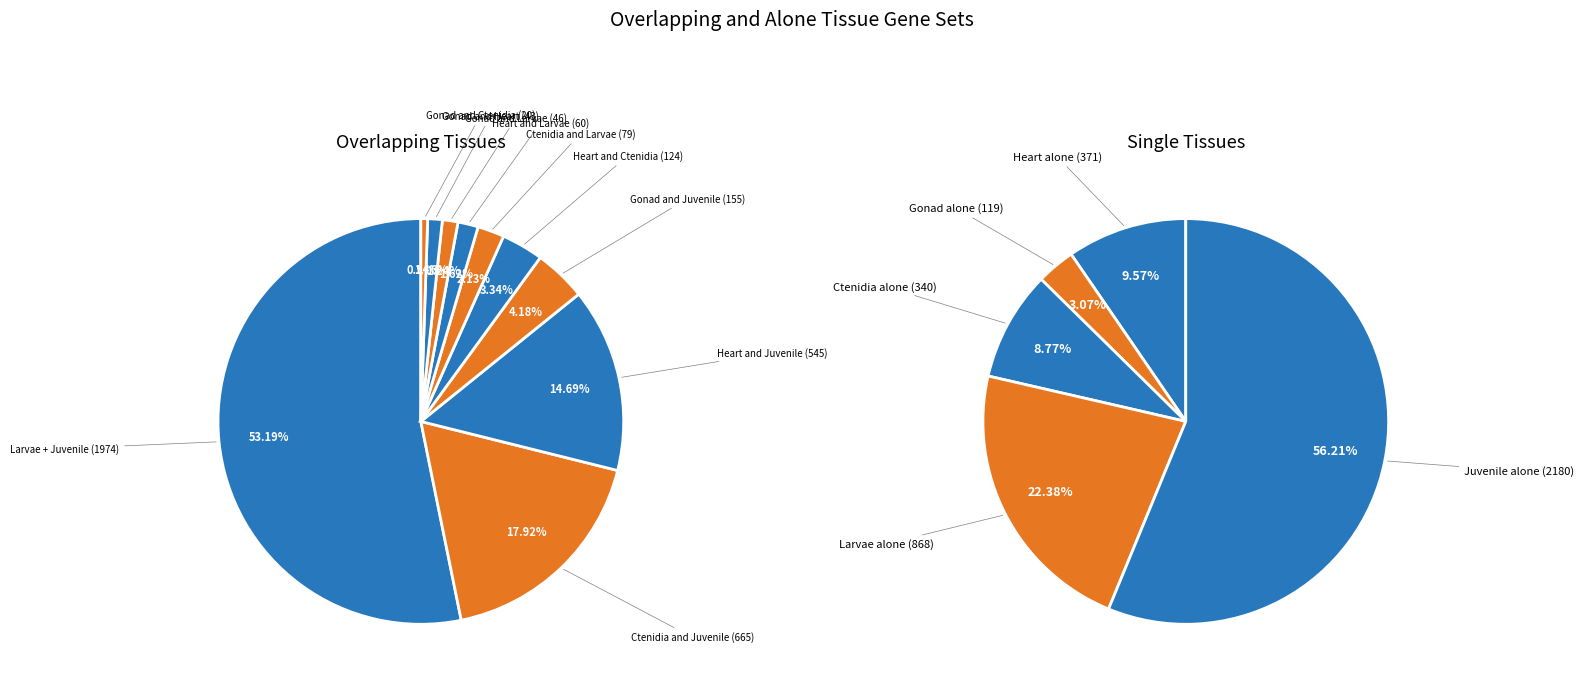

Which has a higher value, Gonad and Ctenidia or Gonad and Heart?

Gonad and Heart